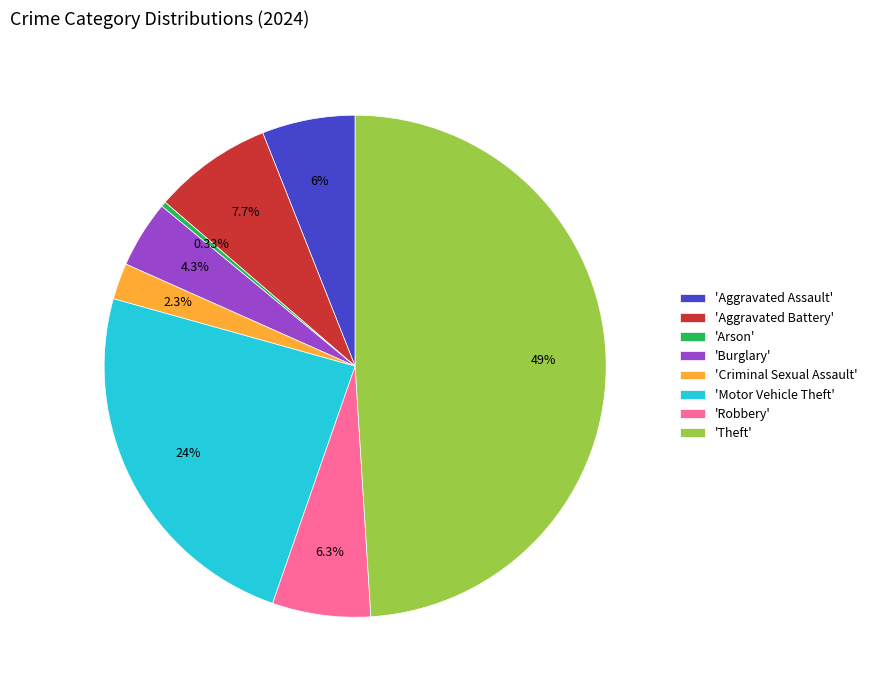

How many slices are in this pie chart?

8